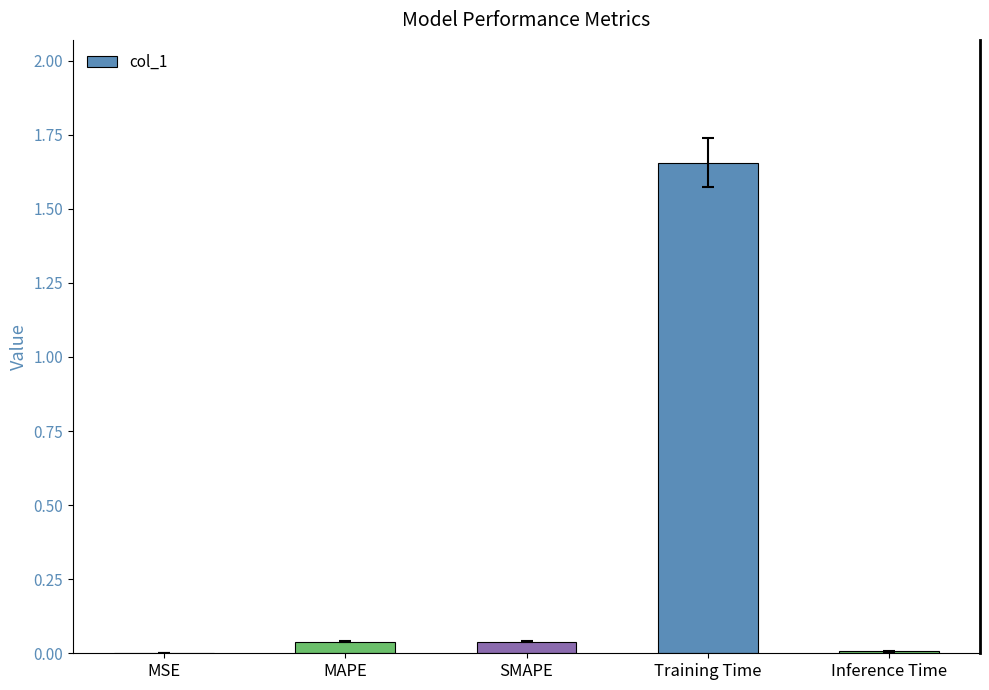

What is the average value?

0.3